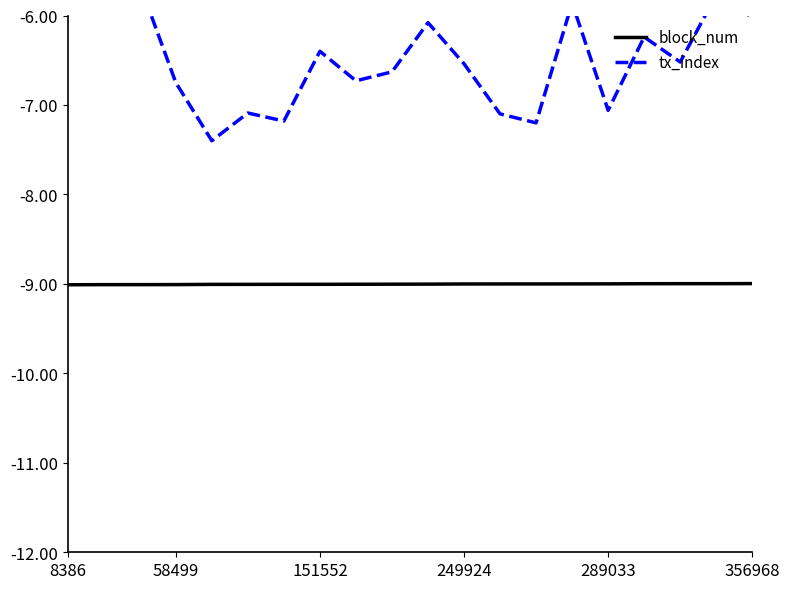

Which series has the widest spread of values?

tx_index